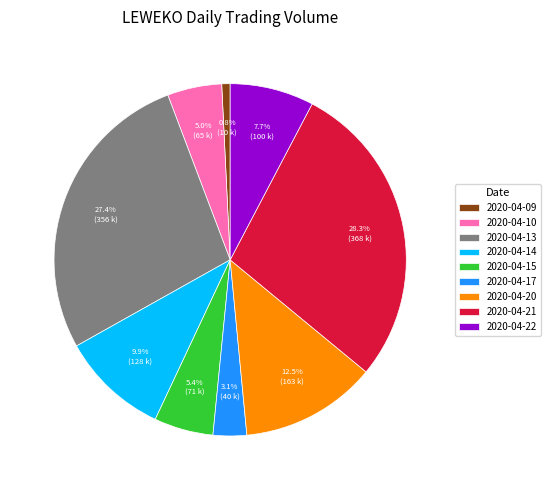

Which category has the smallest portion of the pie?

2020-04-09